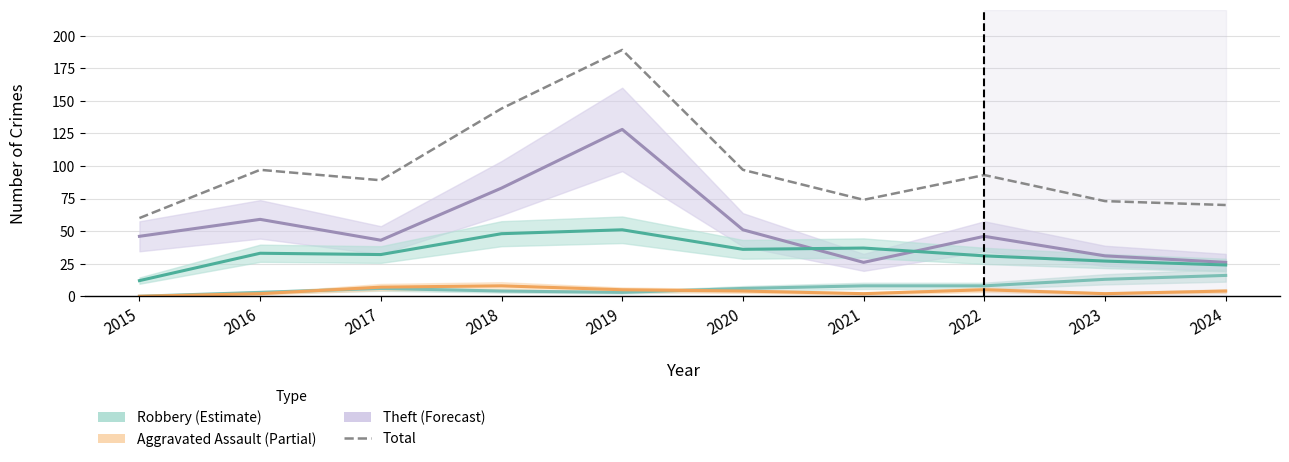

The Robbery series shows 67 at 2018. True or false?

False